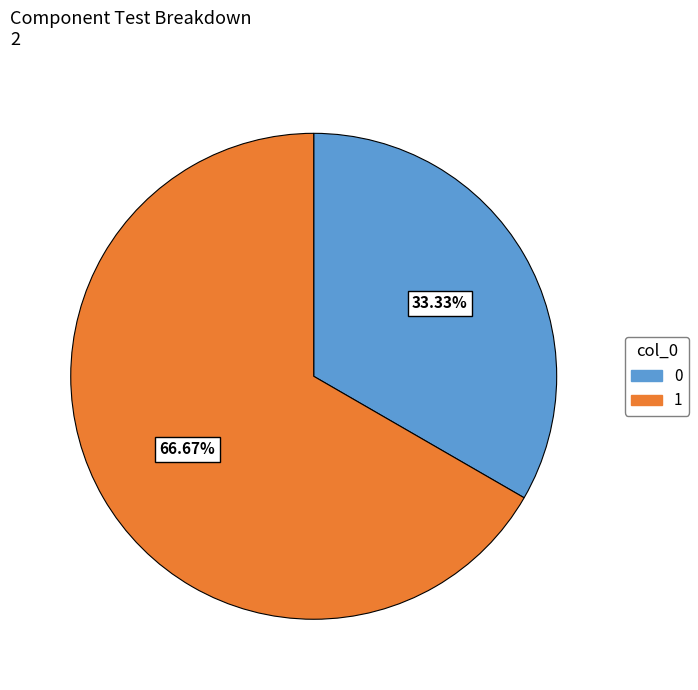

Which has a higher value, 1 or 0?

1